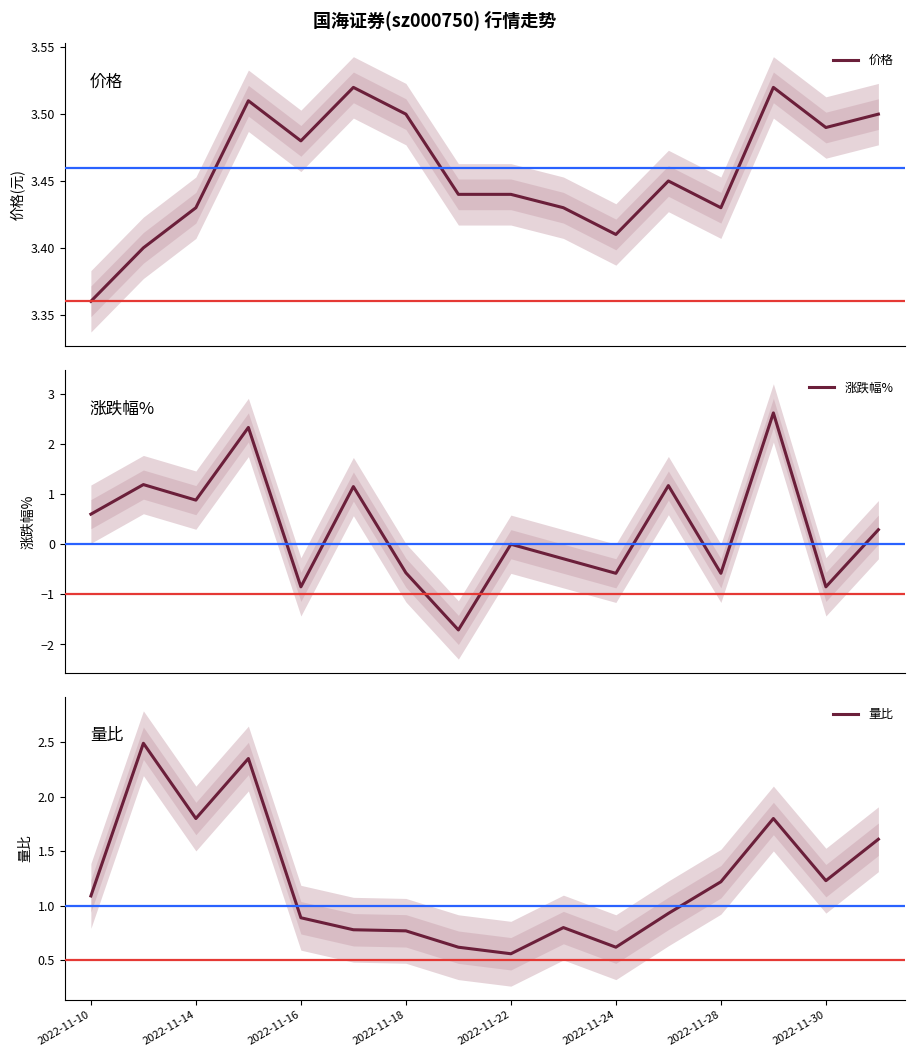

How many categories are shown in the chart?

16